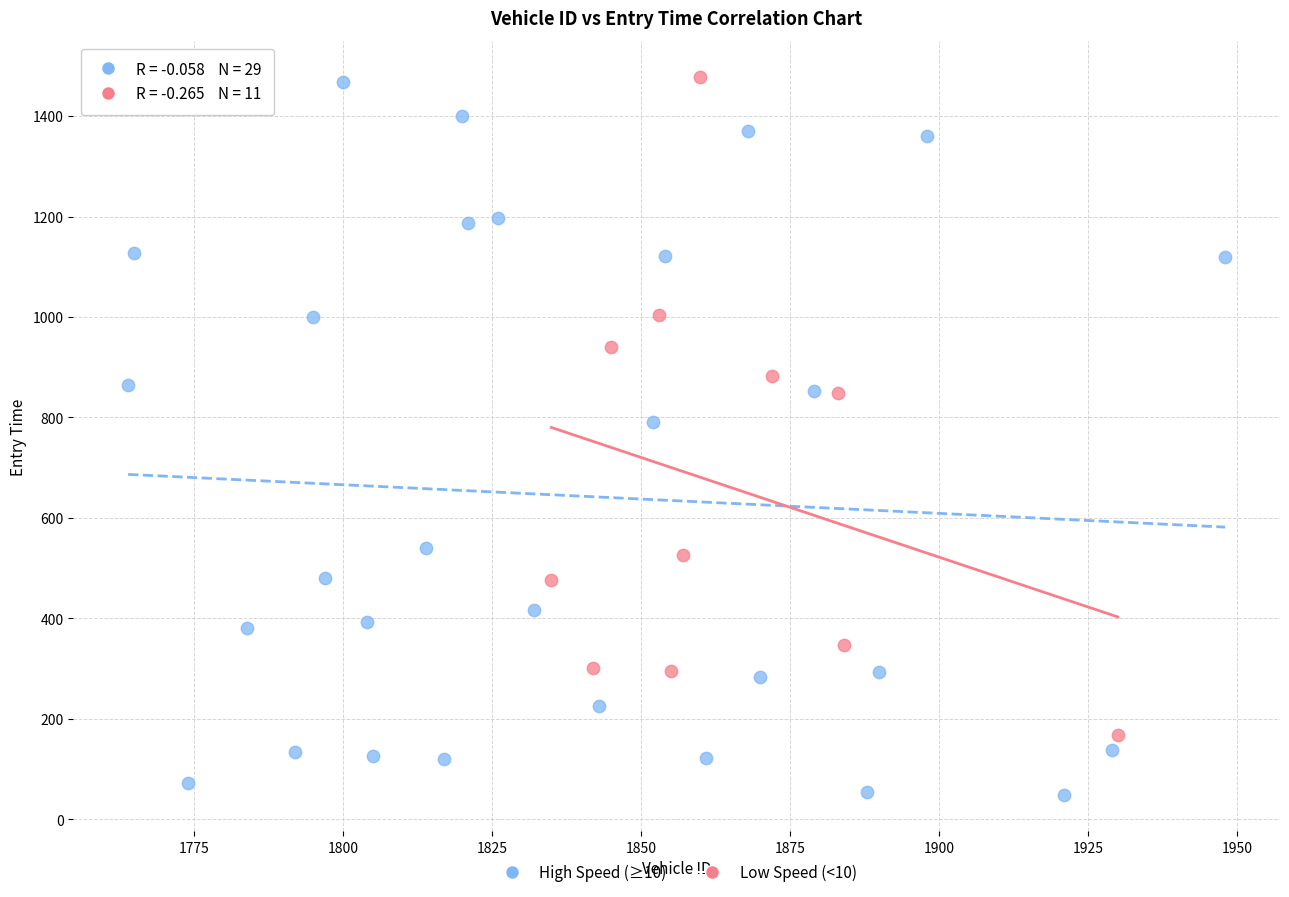

What are all the series names shown in the legend?

High Speed (≥10), Low Speed (<10)